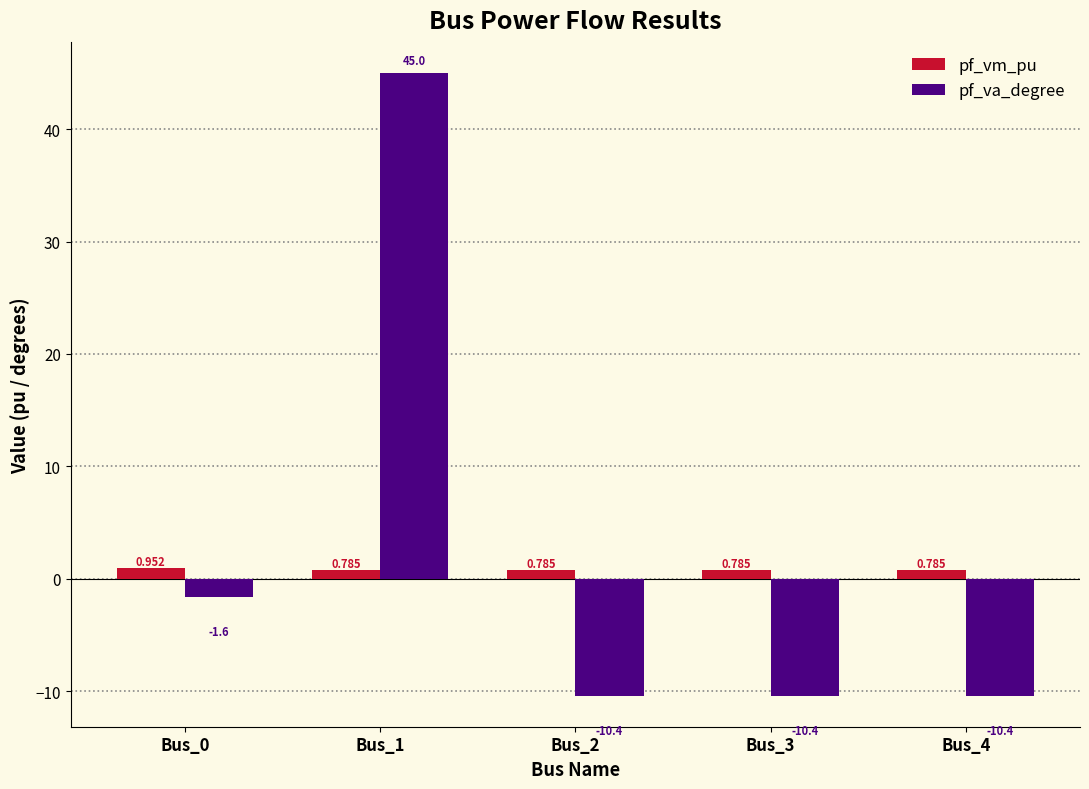

How many bars are there in each group?

2